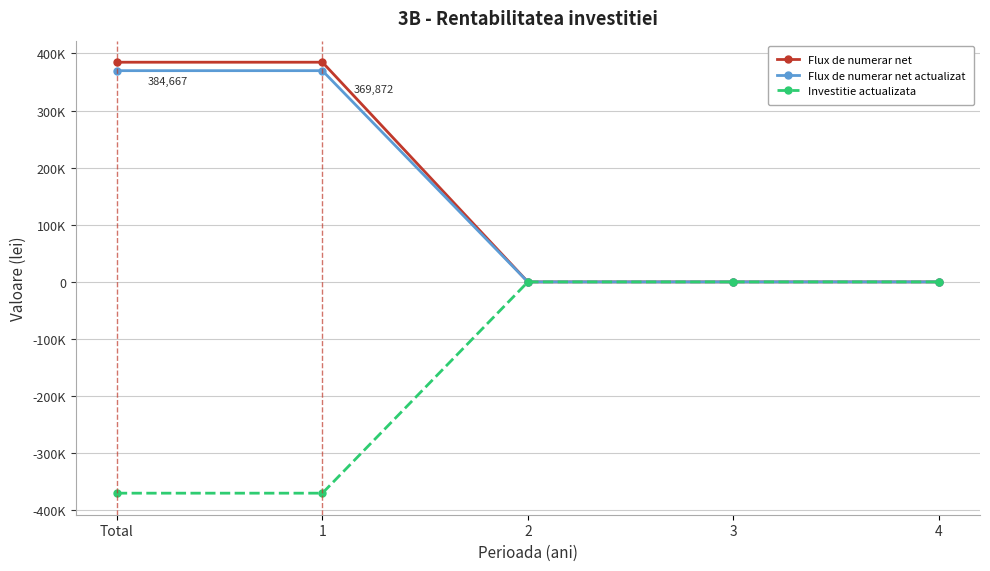

What is the smallest value displayed?

-369871.8